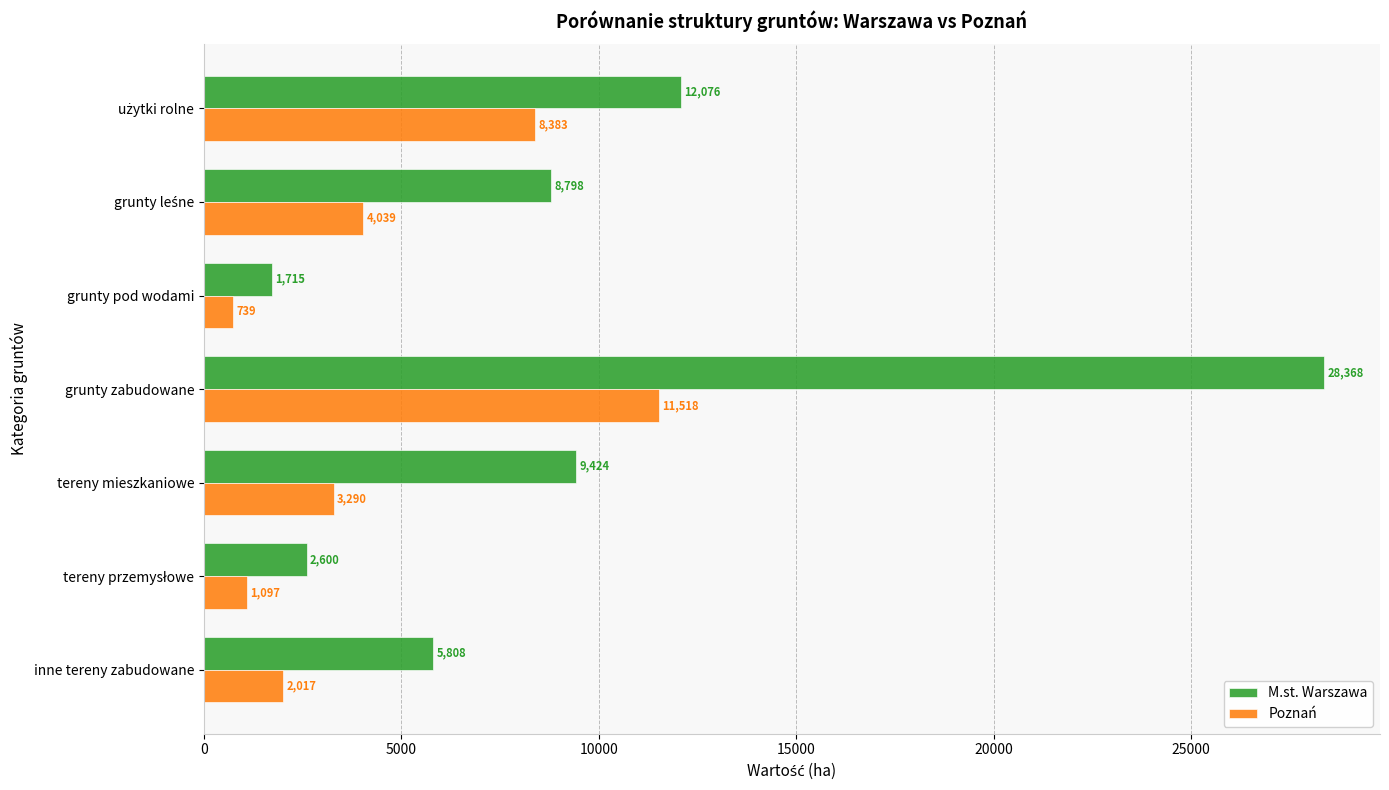

What is the difference between the highest and lowest values at grunty zabudowane?

16850